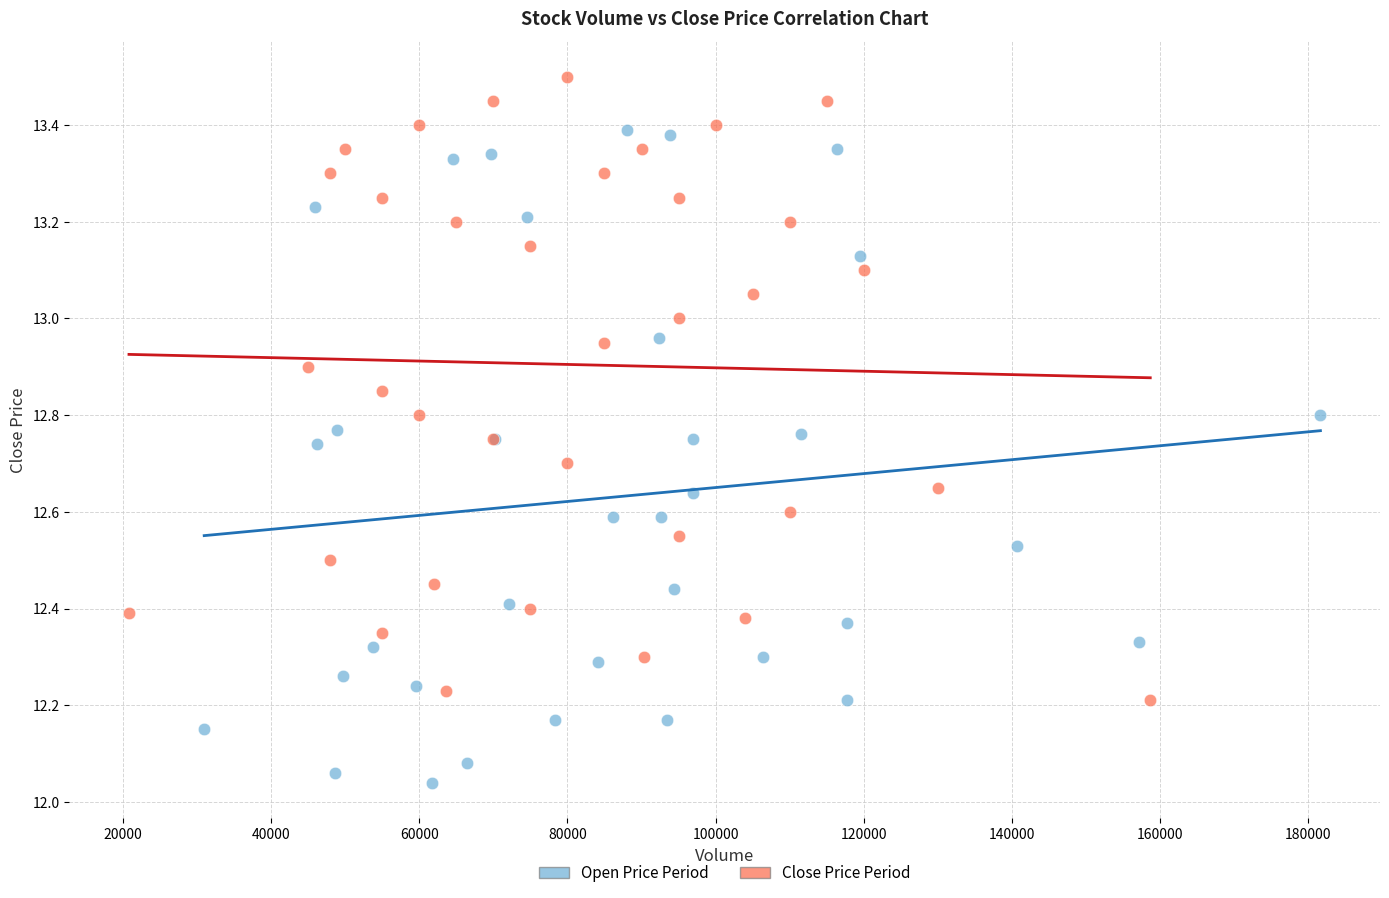

Which series reaches the minimum Y coordinate?

Open Price Period